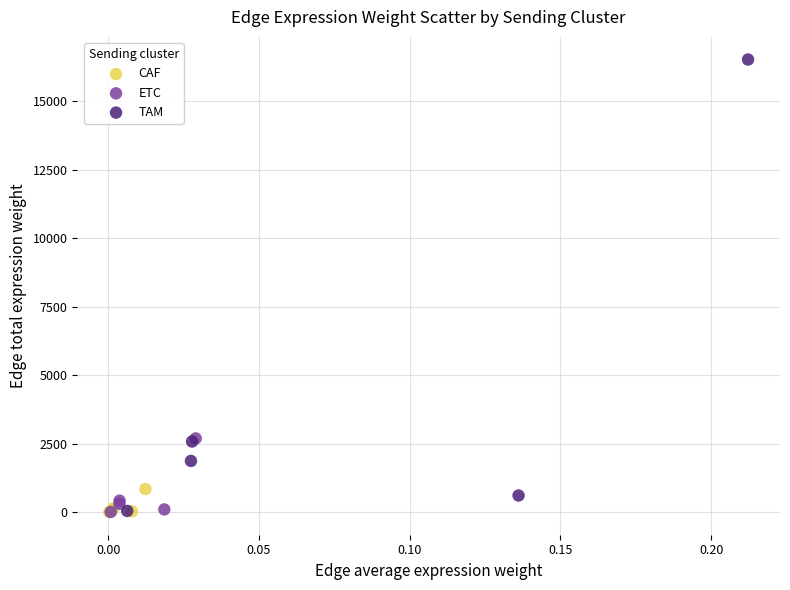

Which series reaches the maximum Y coordinate?

TAM